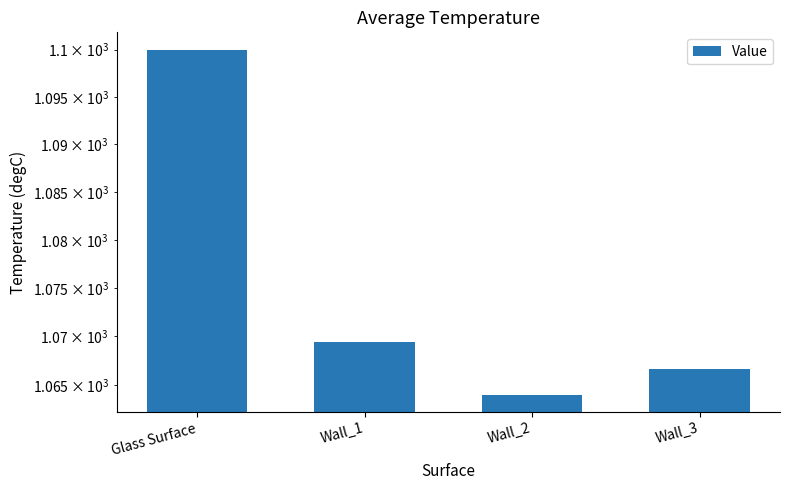

What is the label of the 3rd bar from the right?

Wall_1